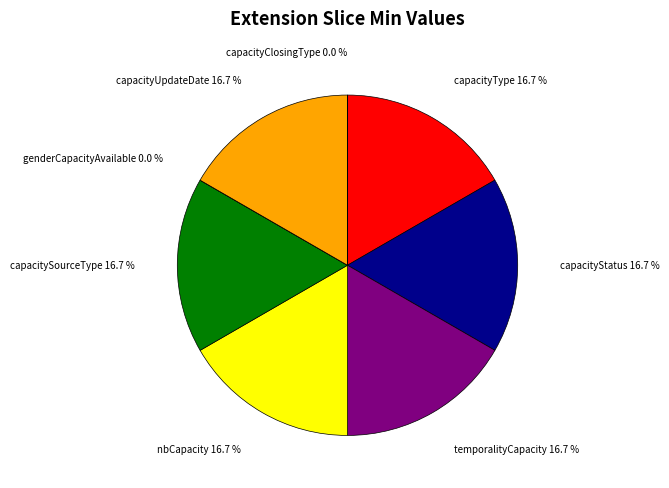

Combined, do capacityStatus and capacitySourceType account for over 50%?

No